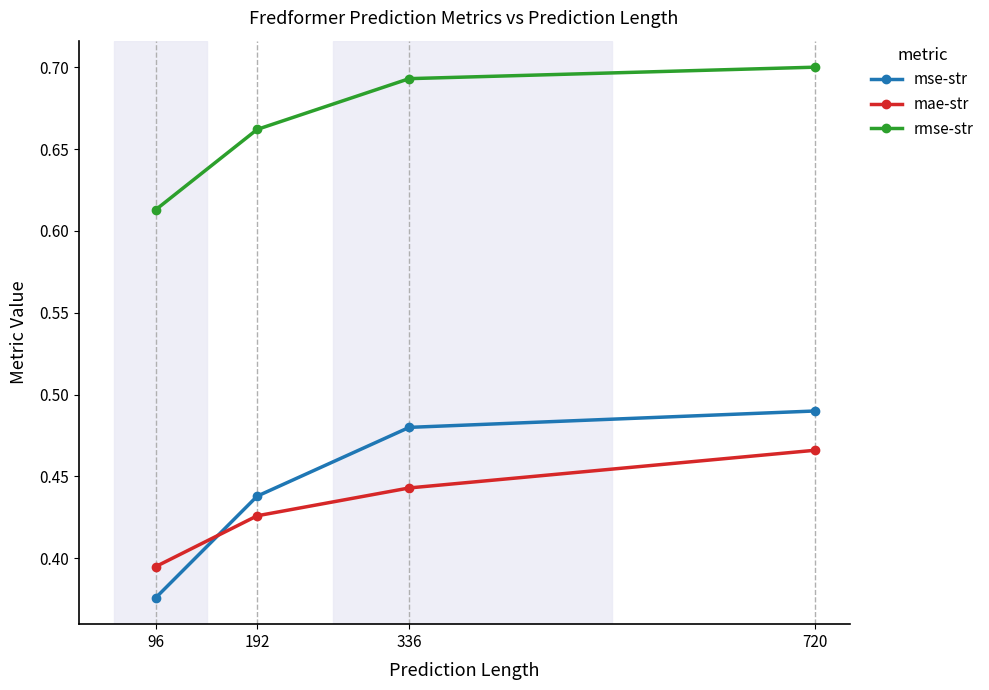

Rank the categories by mse-str value from highest to lowest.

720, 336, 192, 96